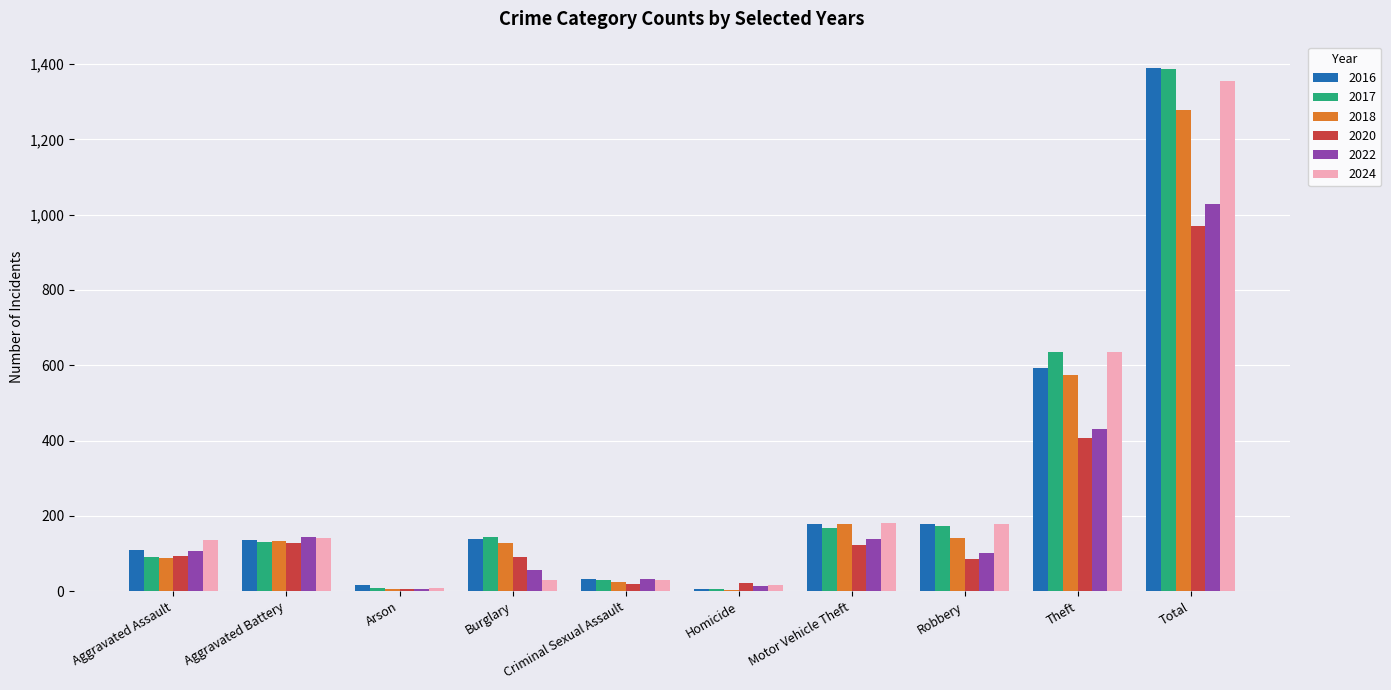

At which category is the sum across all series the highest?

Total